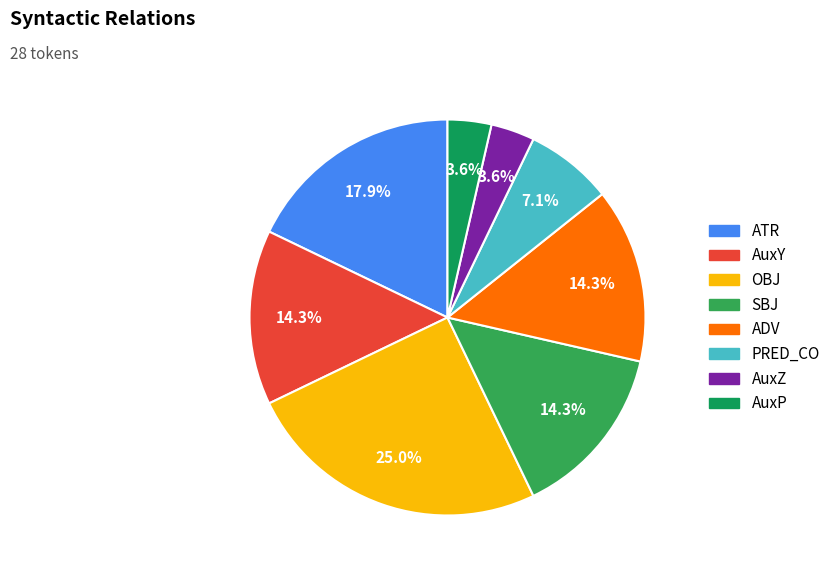

Which has a higher value, AuxP or AuxZ?

AuxP